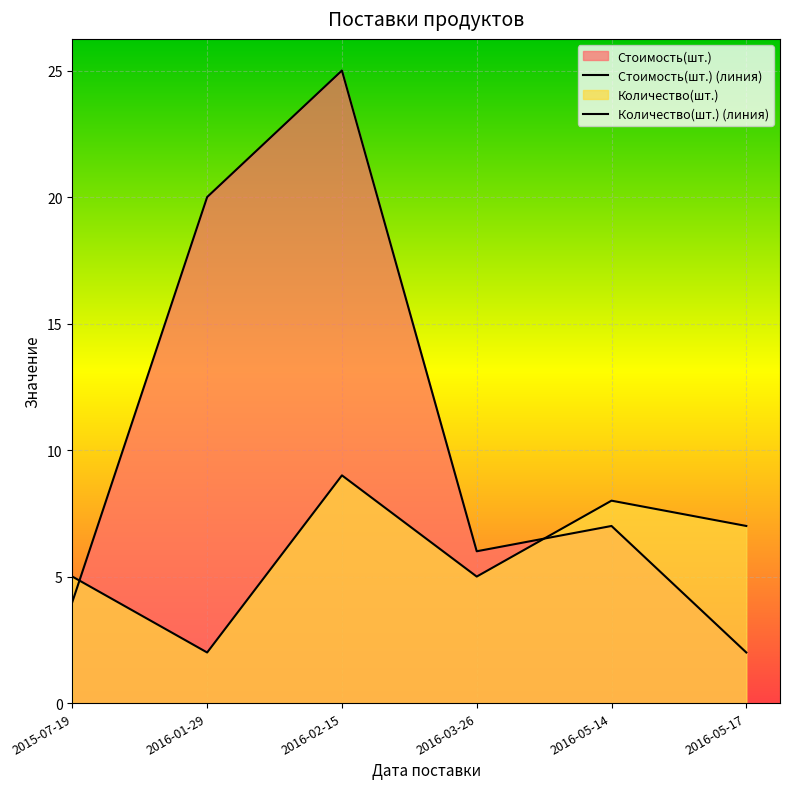

What is the total value across all series at 2016-05-14?

15